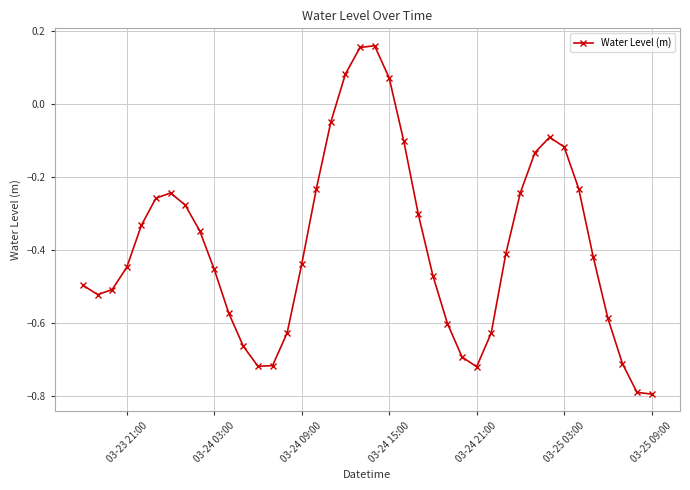

What is the sum of all values?

-15.5